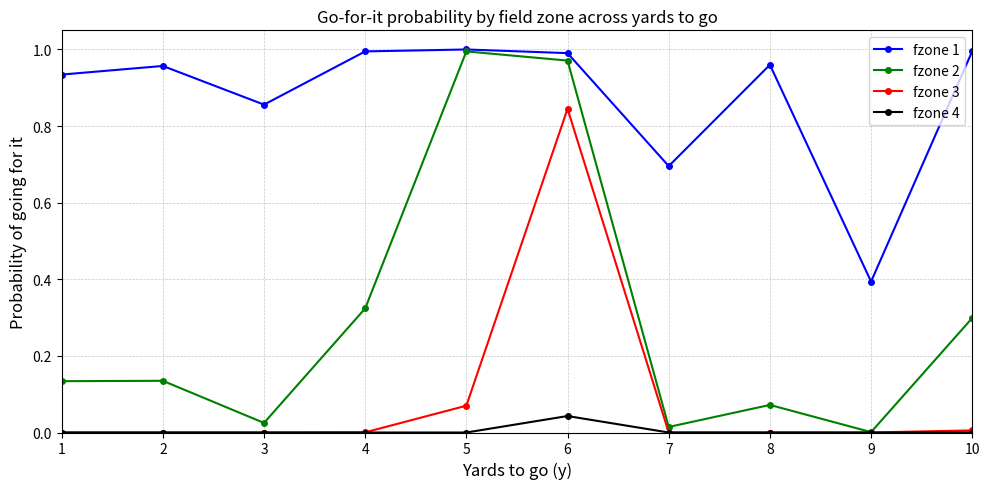

True or false: fzone 1 and fzone 4 intersect in this chart.

False